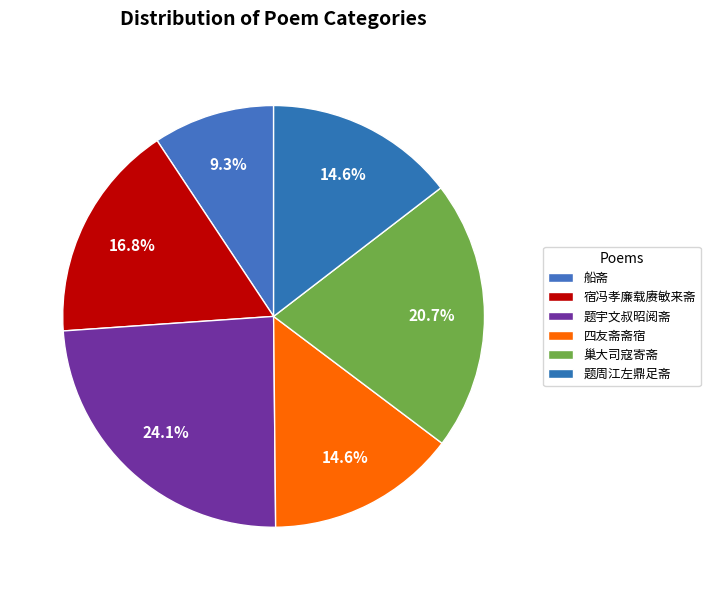

Is there a majority slice in this chart?

No